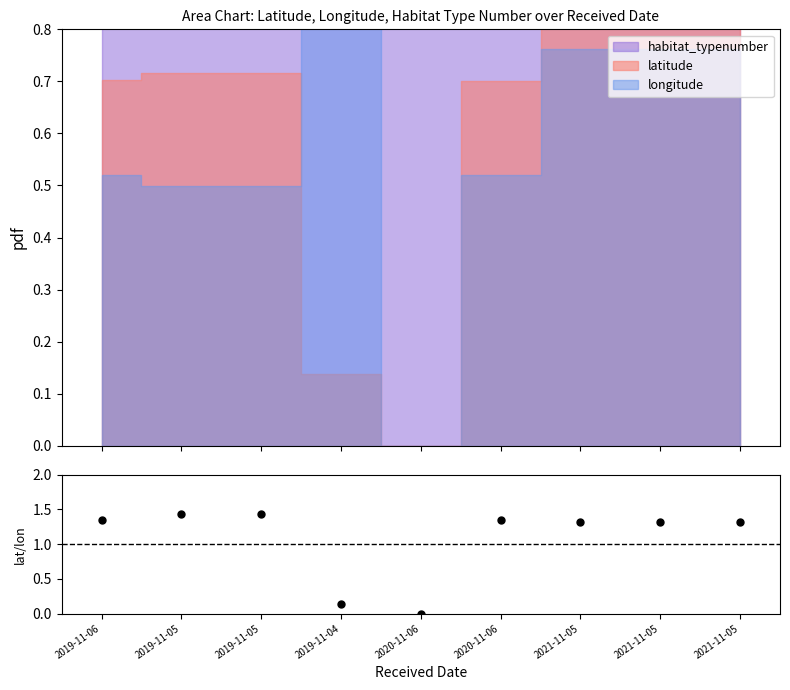

What is the ratio of the value at 2021-11-05 to the value at 2021-11-05?

1.0